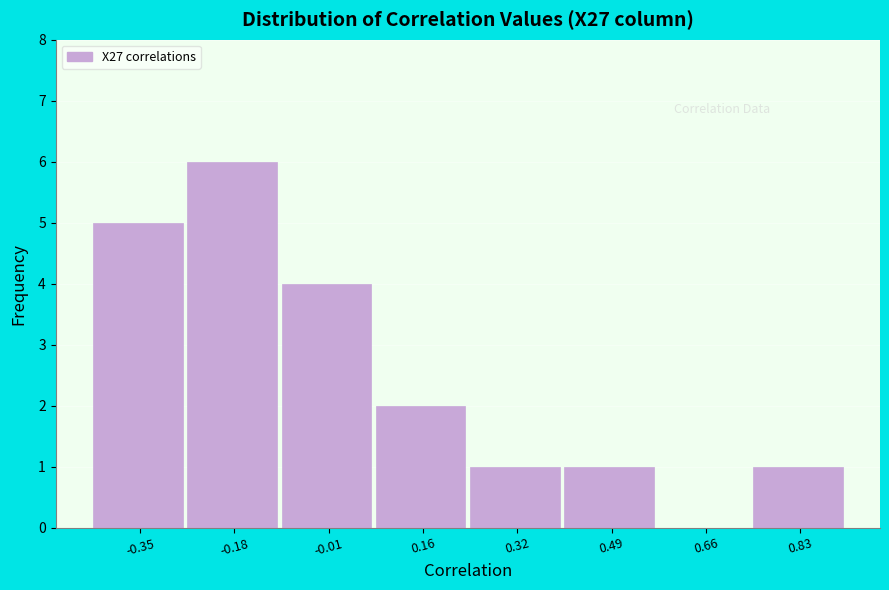

Reading left to right, extract all data points from this chart.

-0.35=5	-0.18=6	-0.01=4	0.16=2	0.32=1	0.49=1	0.66=0	0.83=1